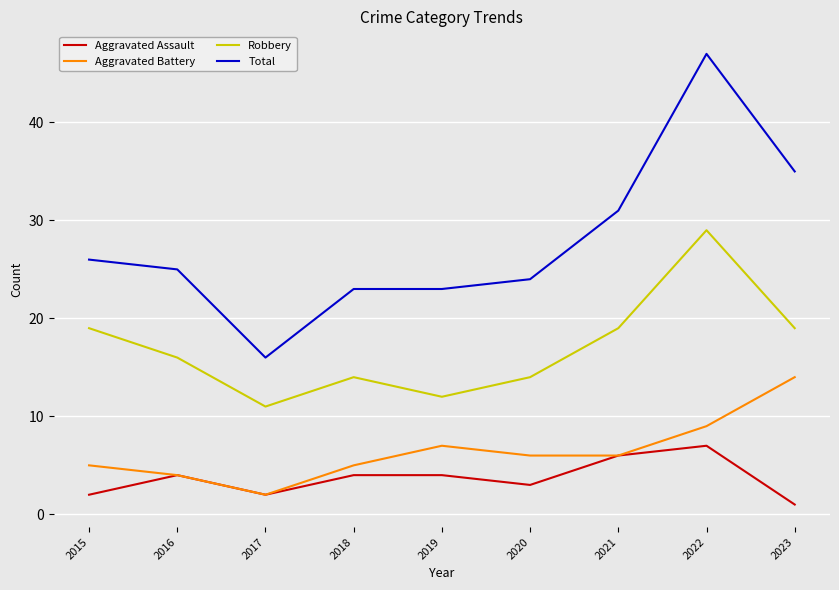

How many lines are shown in the chart?

4